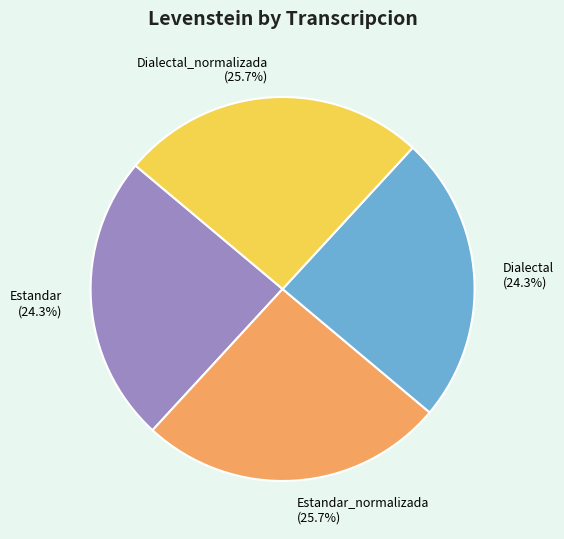

Approximately how many times larger is the value at Dialectal_normalizada (25.7%) compared to Estandar (24.3%)?

1.1